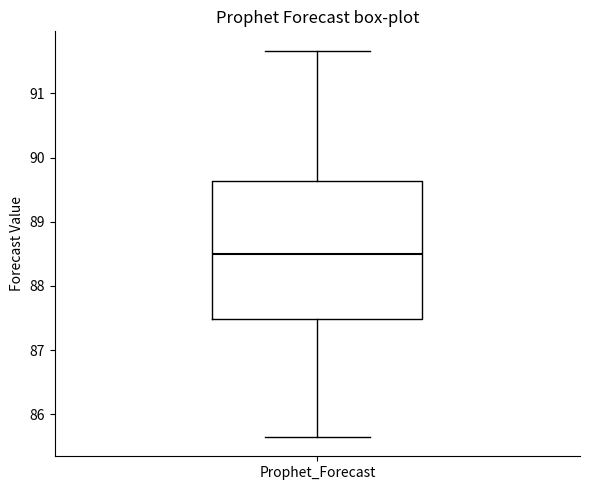

Transcribe this box plot: give where the median line is, the range the box spans, and where the two whiskers end, as read against the y-axis. The values are not printed on the chart, so give them approximately, as read against the axis.

median 88.5, box 87.5 to 89.6, whiskers 85.6 to 91.7